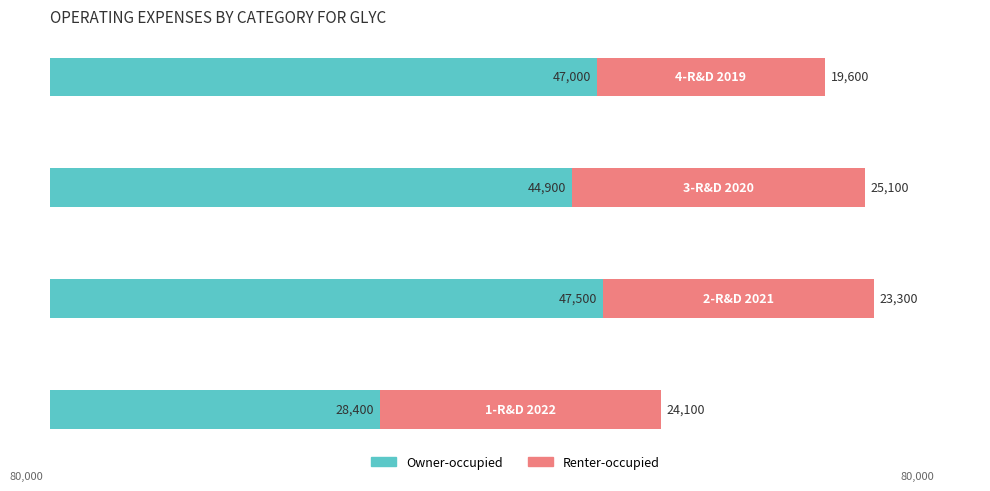

What is the difference between the maximum and minimum values in the Owner-occupied series?

19100